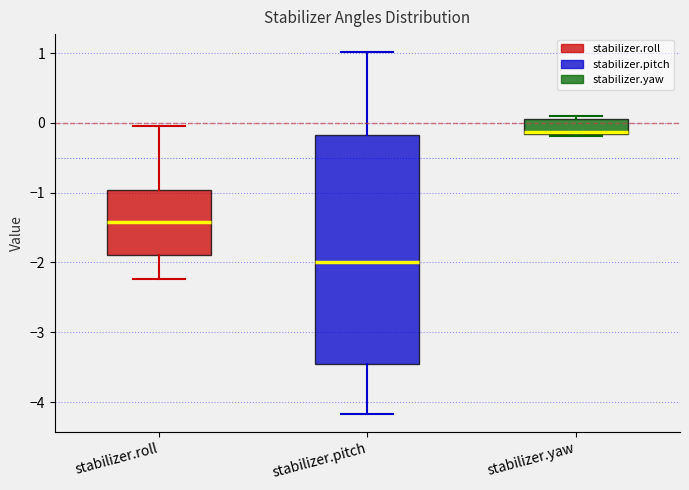

Where does the upper whisker of the box for stabilizer.roll end on the y-axis? The values are not printed on the chart, so give them approximately, as read against the axis.

0.0